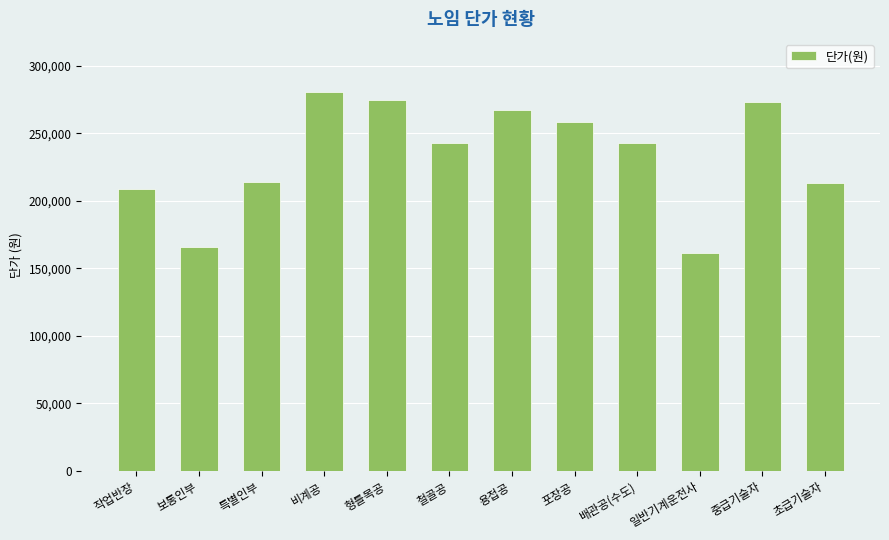

What is the value of the 6th bar from the left?

243126